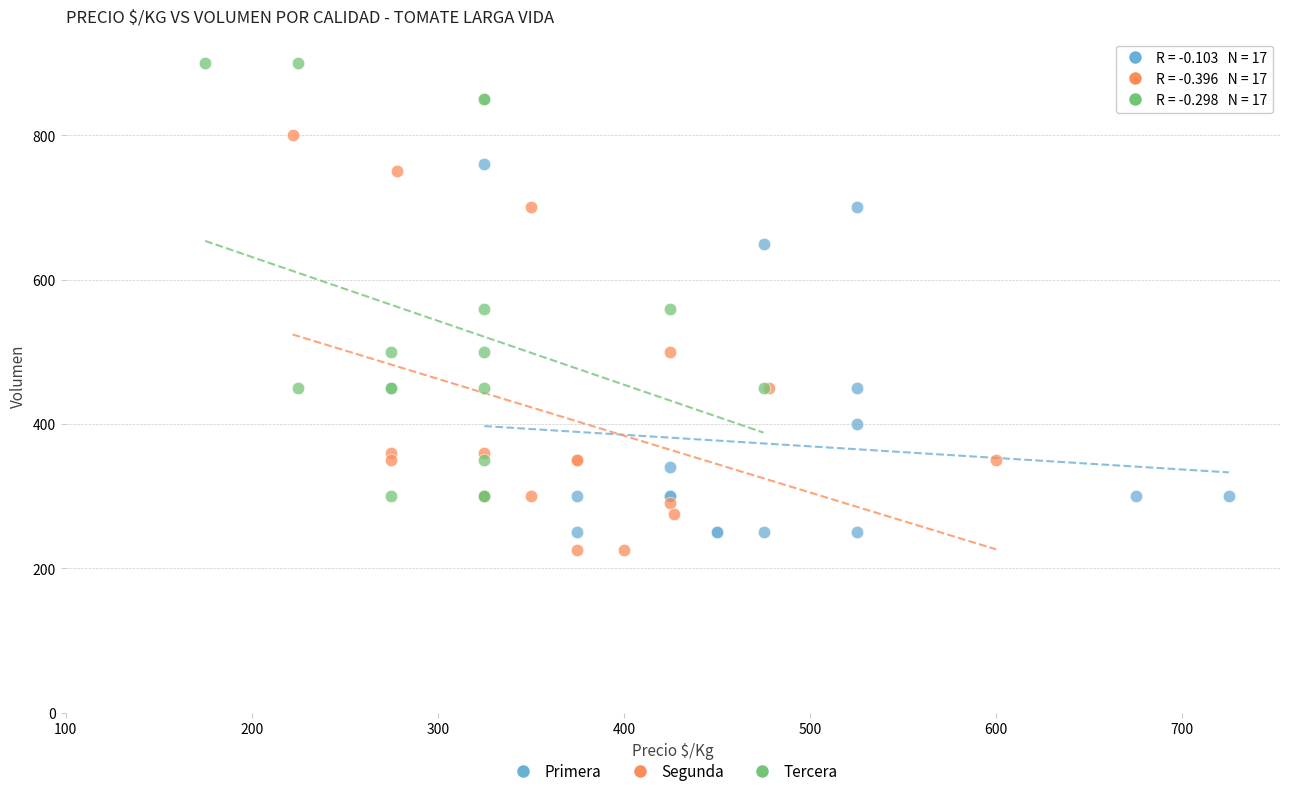

Which series reaches the maximum Y coordinate?

Tercera